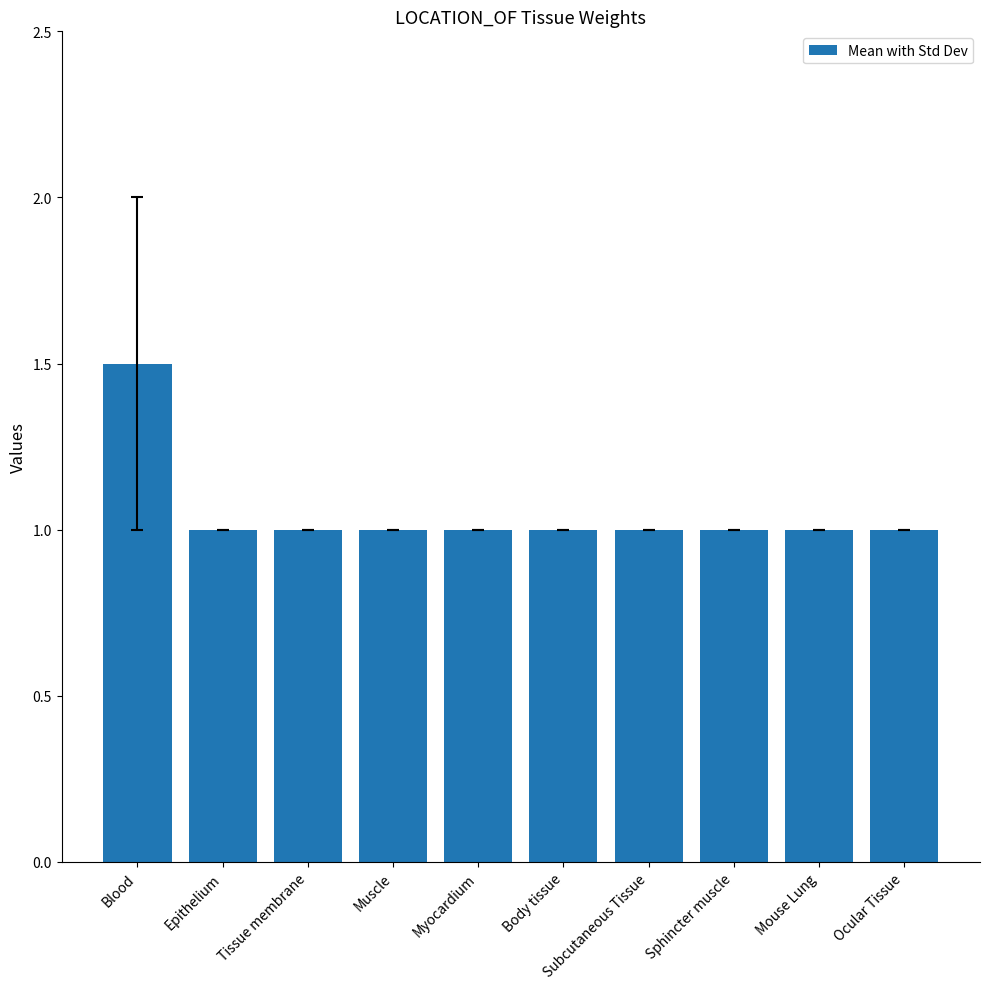

Approximately how many times larger is the value at Myocardium compared to Sphincter muscle?

1.0